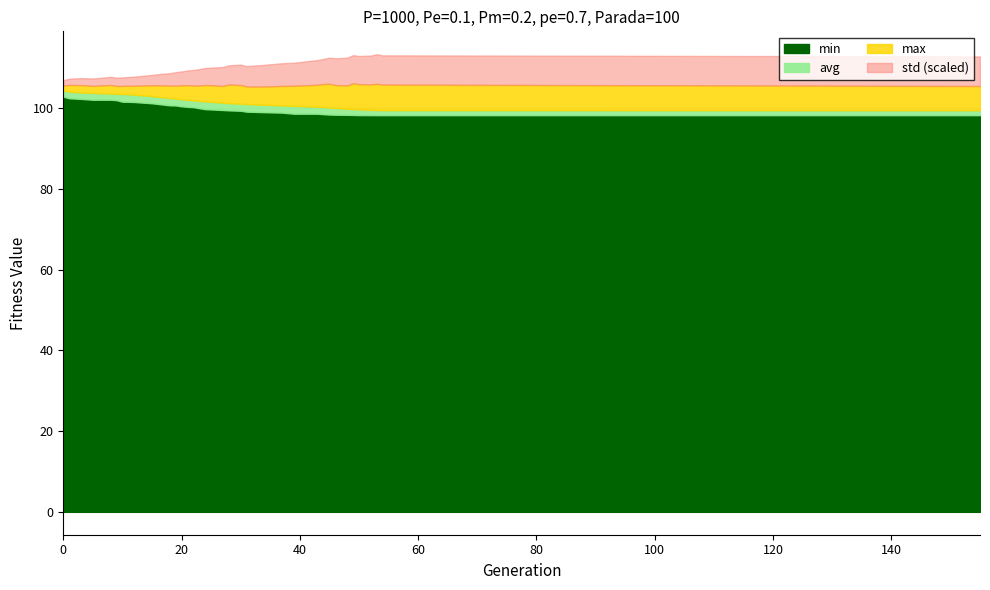

What is the minimum value for min?

98.2